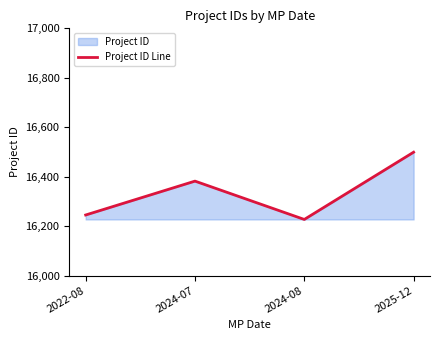

Which category has the lowest value across all series?

2024-08